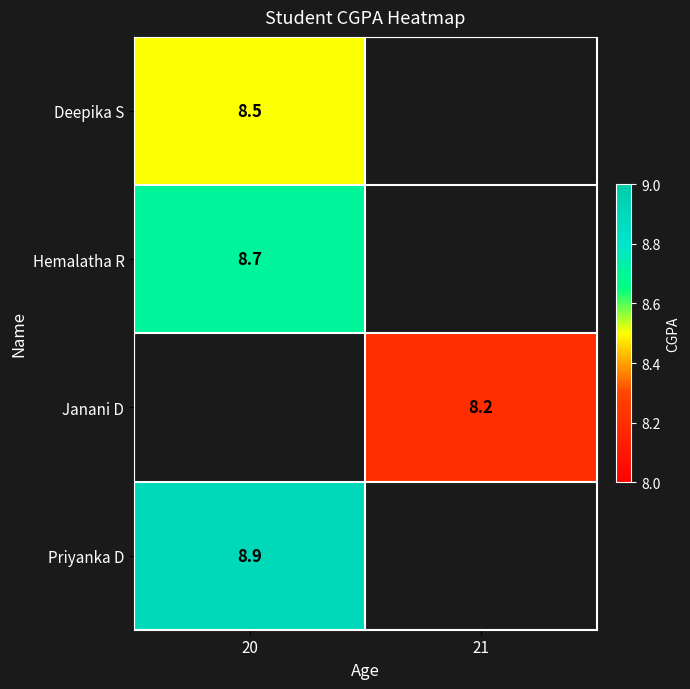

Is the value of Hemalatha R at 20 greater than the value of Deepika S at 20?

Yes